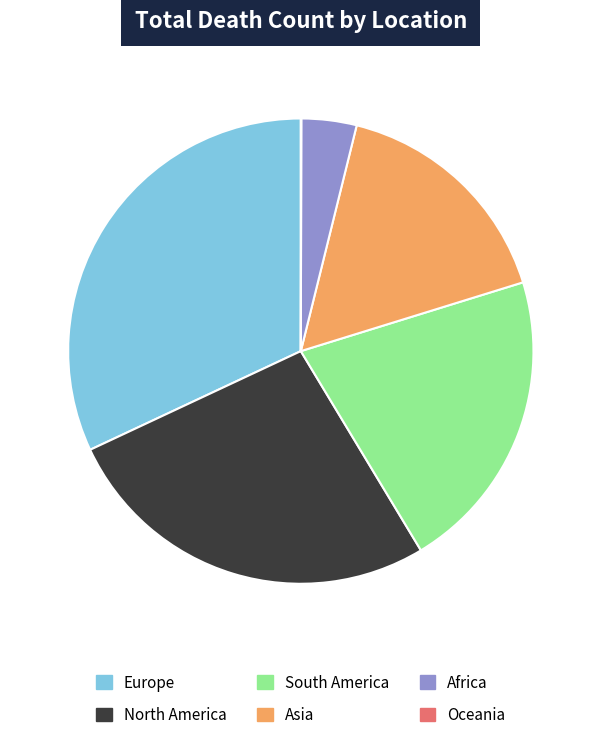

Approximately how many times larger is the value at Asia compared to Africa?

4.3